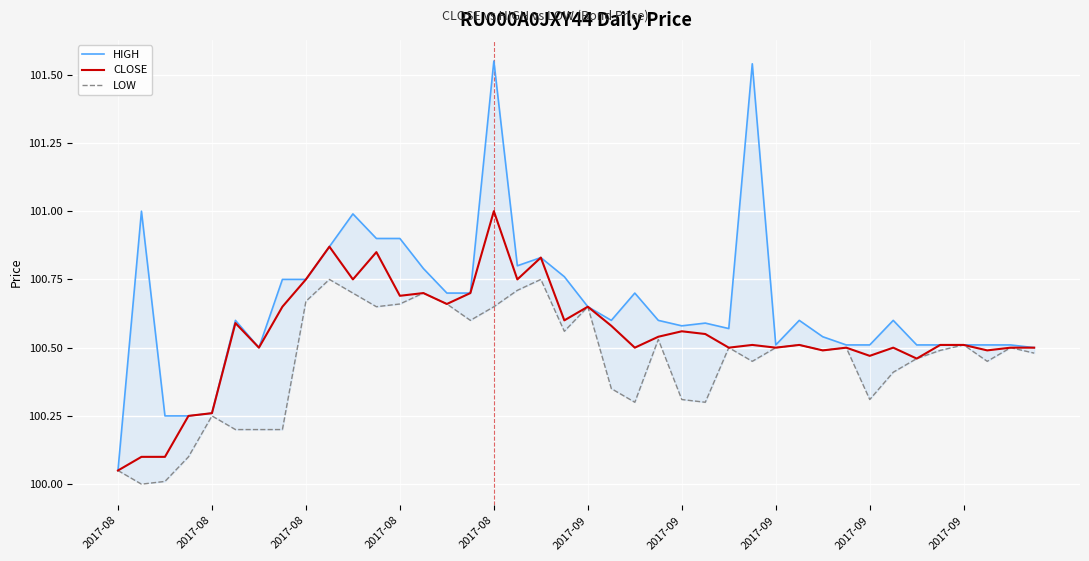

Is this an area chart (filled region under the line)?

No